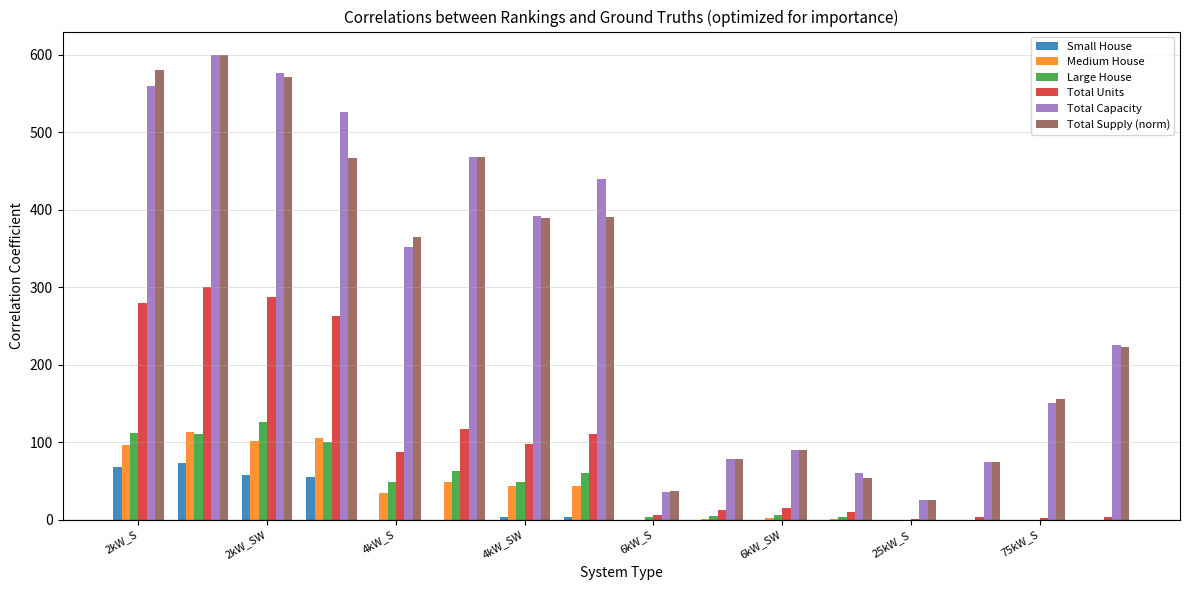

Reading left to right, transcribe all the data shown in this chart.

Small House: 68.0	73.0	58.0	55.0	0.0	0.0	3.0	3.0	0.0	0.0	0.0	0.0	0.0	0.0	0.0	0.0
Medium House: 97.0	113.0	102.0	106.0	35.0	48.0	43.0	44.0	0.0	1.0	2.0	1.0	0.0	0.0	0.0	0.0
Large House: 112.0	110.0	126.0	100.0	49.0	63.0	49.0	60.0	4.0	5.0	6.0	3.0	0.0	0.0	0.0	0.0
Total Units: 280.0	300.0	288.0	263.0	88.0	117.0	98.0	110.0	6.0	13.0	15.0	10.0	1.0	3.0	2.0	3.0
Total Capacity: 560.0	600.0	576.0	526.0	352.0	468.0	392.0	440.0	36.0	78.0	90.0	60.0	25.0	75.0	150.0	225.0
Total Supply (norm): 581.0	600.0	572.0	466.7	365.2	468.0	389.3	390.4	37.4	78.0	89.4	53.2	25.9	74.5	155.6	223.4